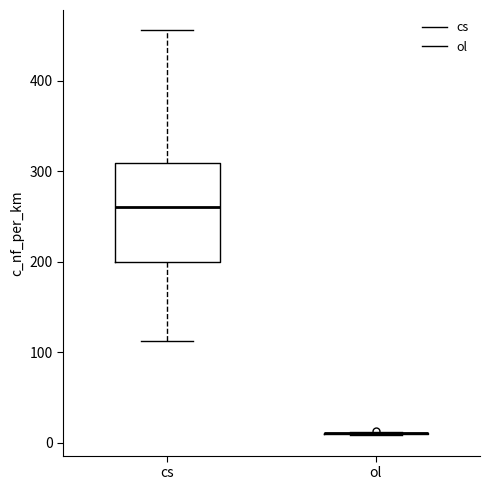

Reading left to right, read every box against the y-axis: the position of its median line, the range the box covers, and the ends of its whiskers. The values are not printed on the chart, so give them approximately, as read against the axis.

cs: median 260, box 200 to 310, whiskers 110 to 460
ol: box collapsed to a line at 10, whiskers 10 to 10